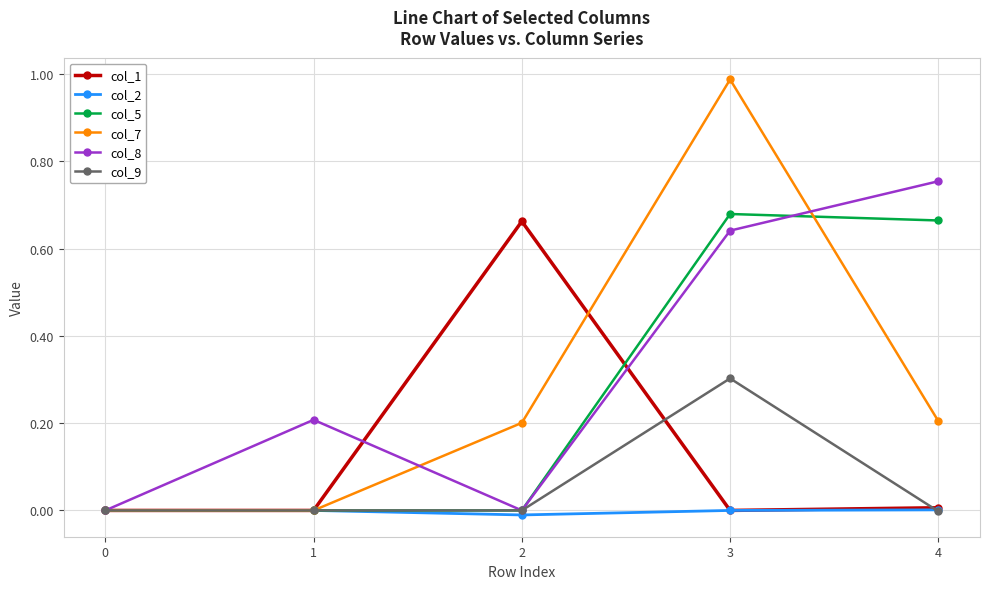

Which series has the largest total across all categories?

col_8